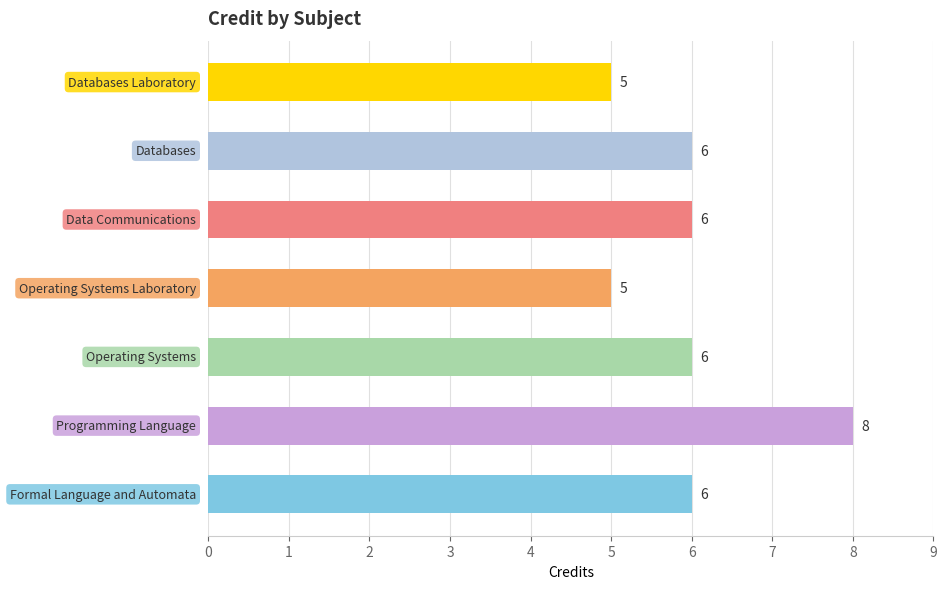

What is the minimum value shown in the chart?

5